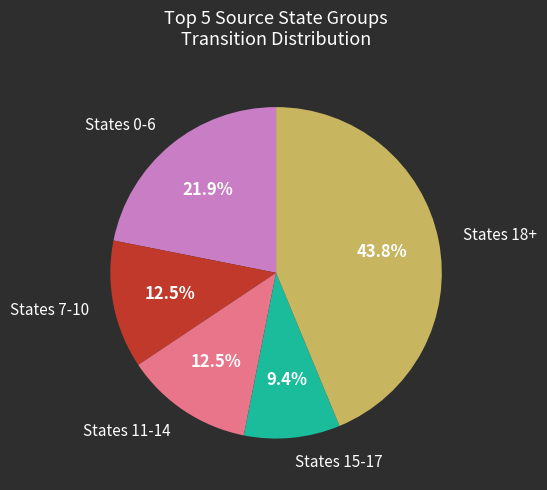

Is there a majority slice in this chart?

No